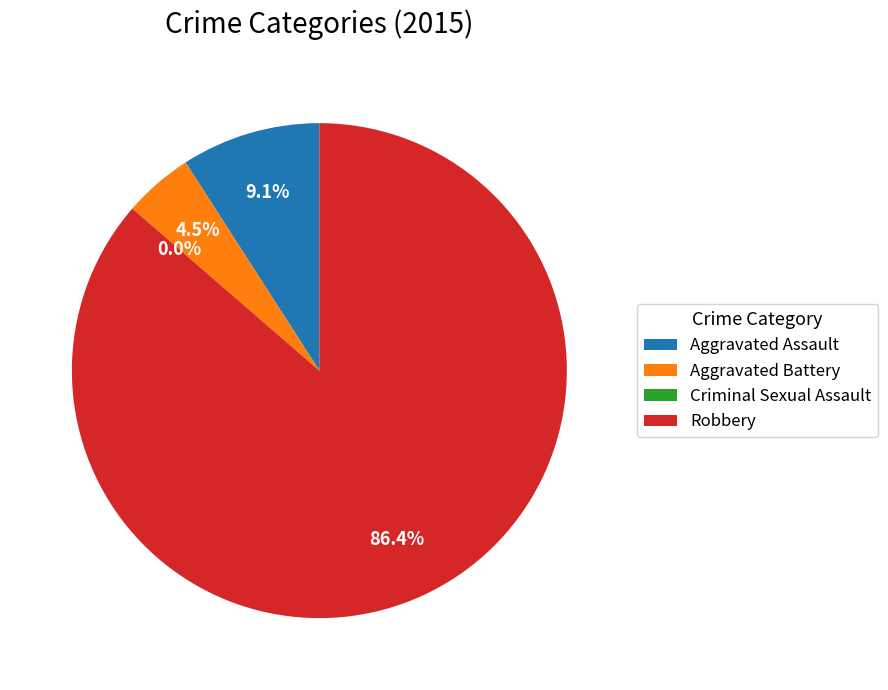

What percentage do Aggravated Battery and Aggravated Assault together represent?

13.6%